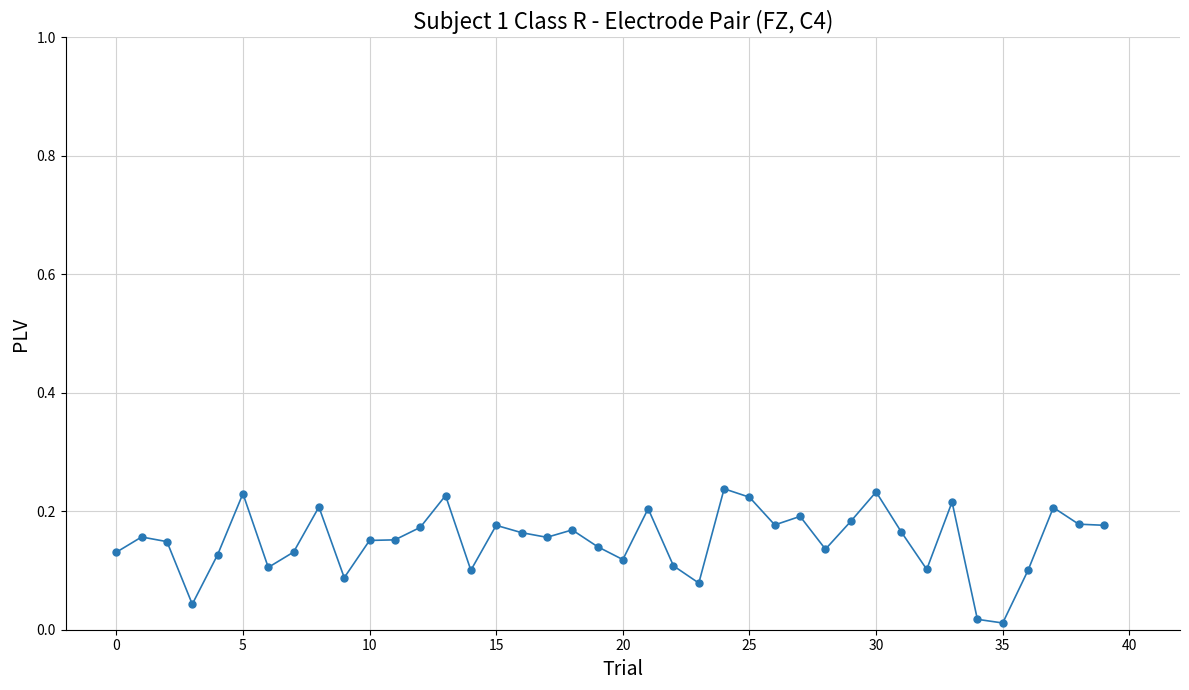

What is the sum of all values?

6.0